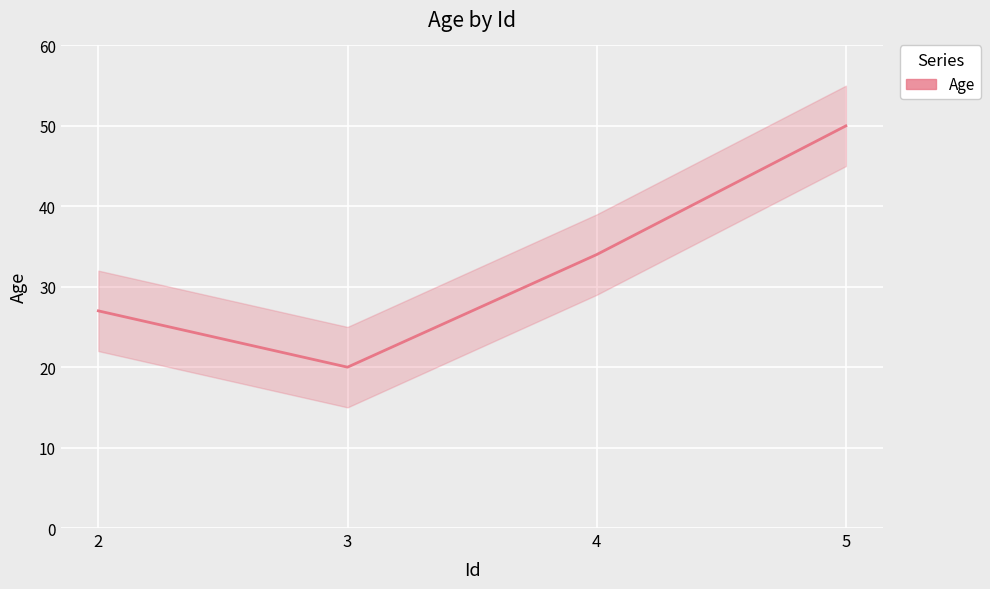

Where is the first local minimum?

3